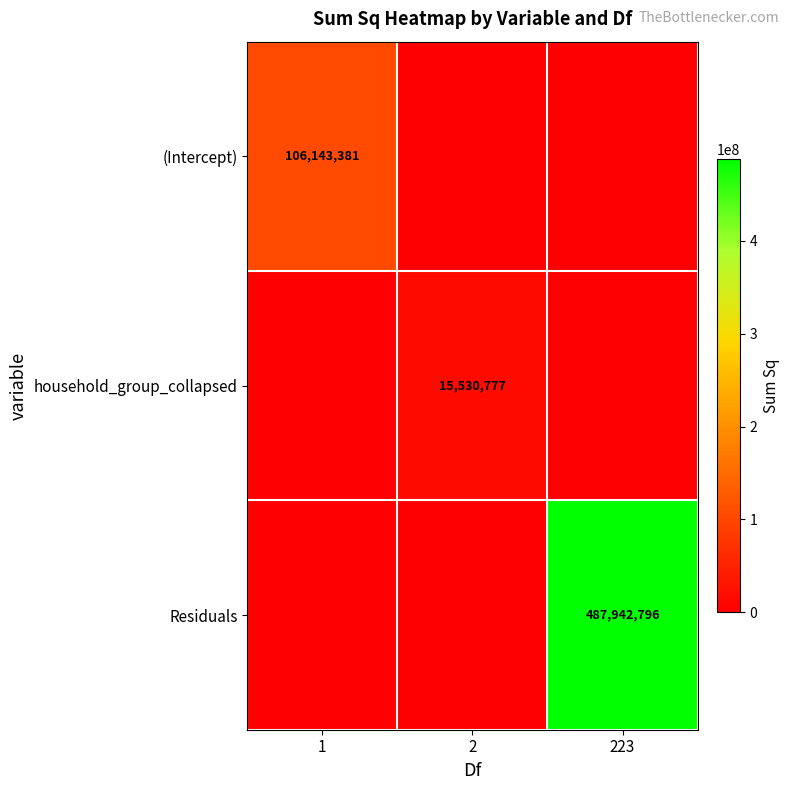

Between 1 and 2, which is larger?

1